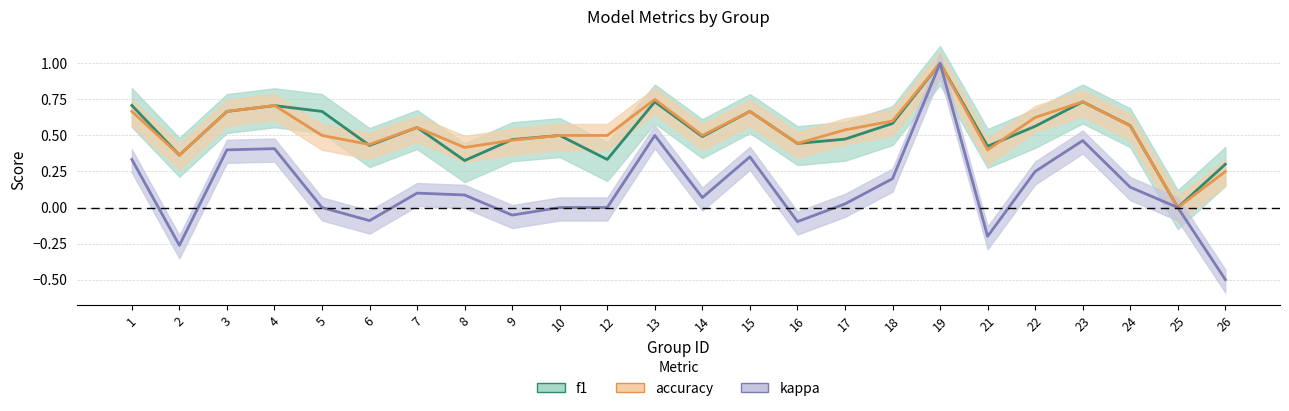

Which has a higher value, 1 or 13?

13